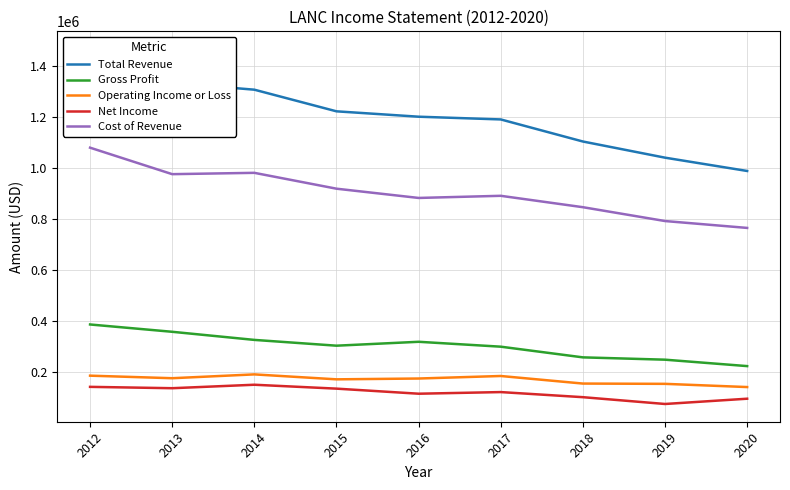

In Operating Income or Loss, how many points are lower than both neighbors (excluding endpoints)?

2